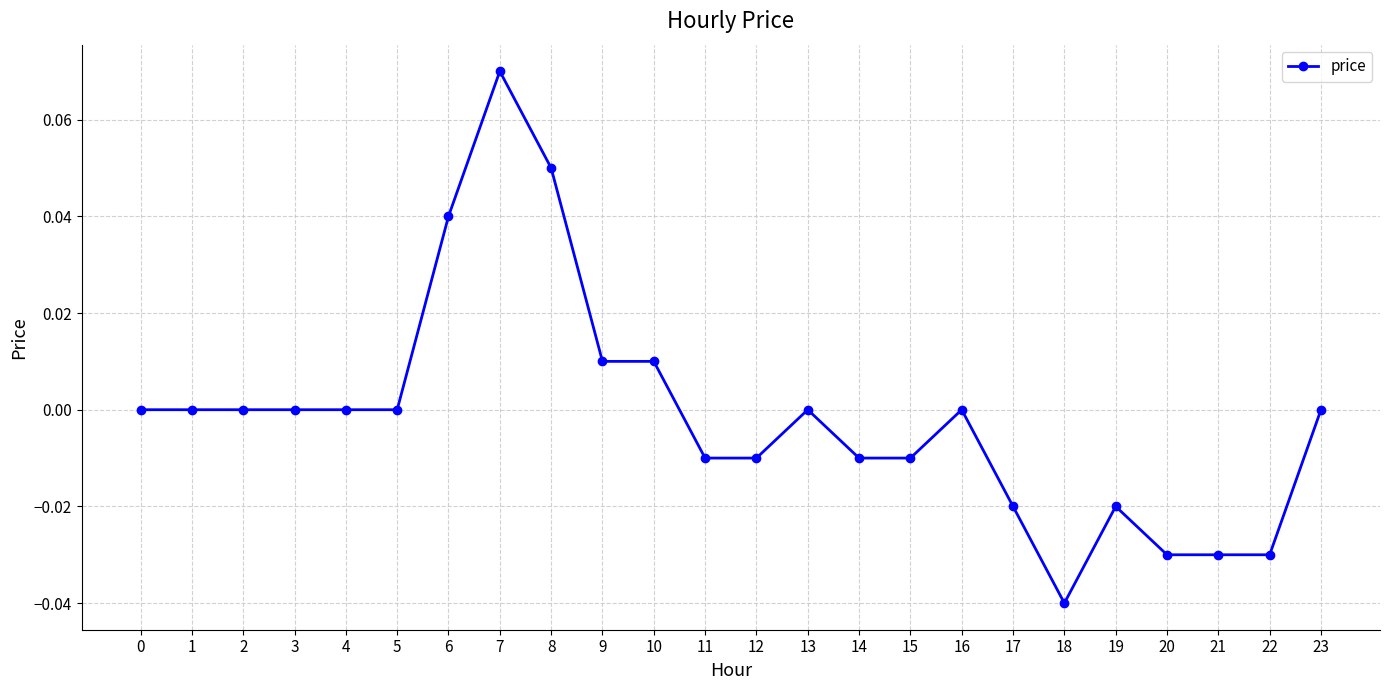

At which category does the chart reach its minimum across all series?

18